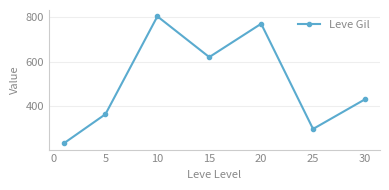

How many interior local peaks (higher than both neighbors) does the data have?

2